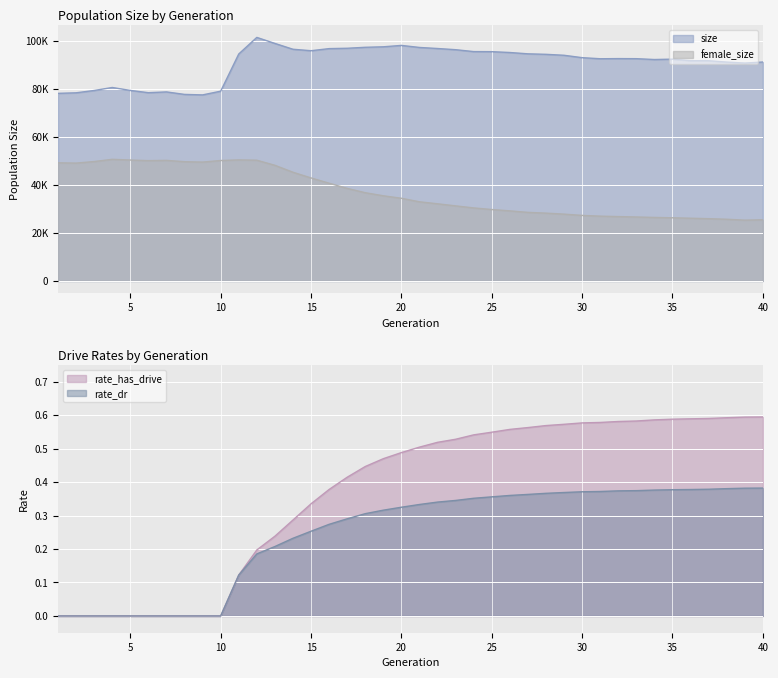

True or false: female_size and size intersect in this chart.

False